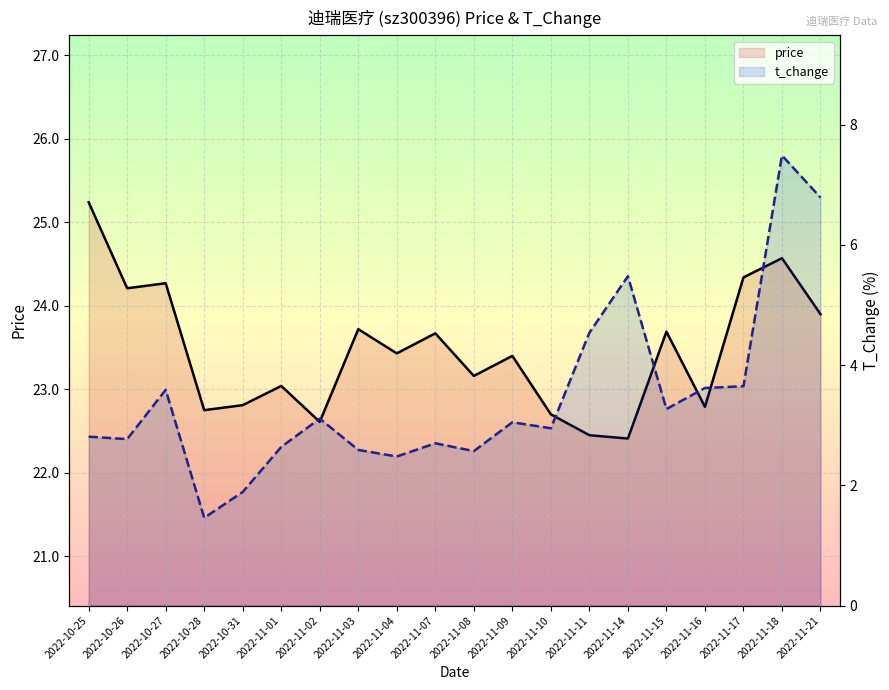

At which category is the sum across all series the highest?

2022-11-18